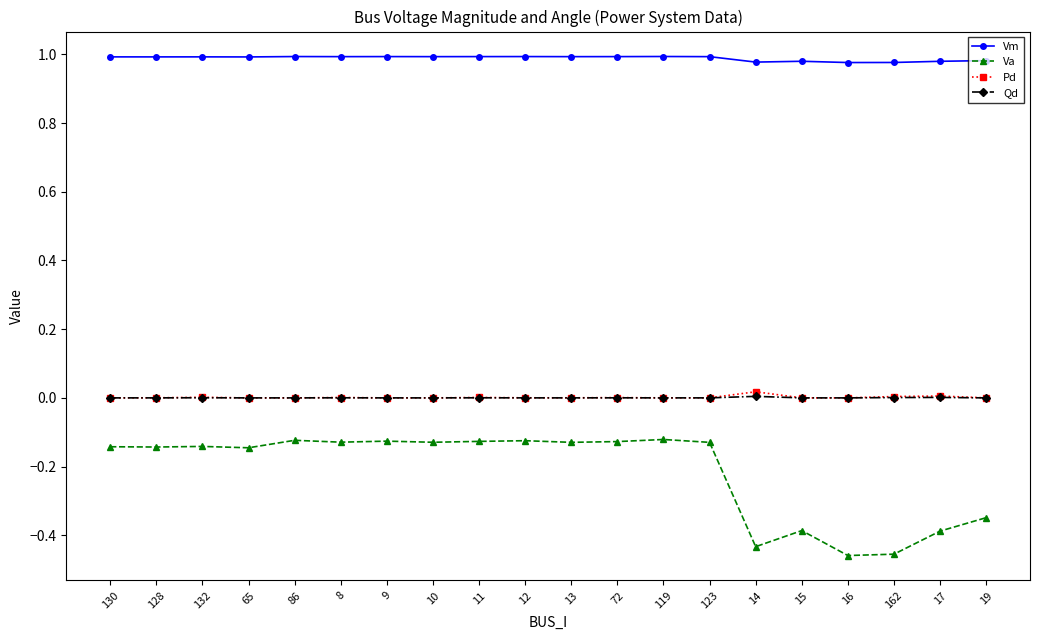

True or false: Qd and Va cross at least once.

False